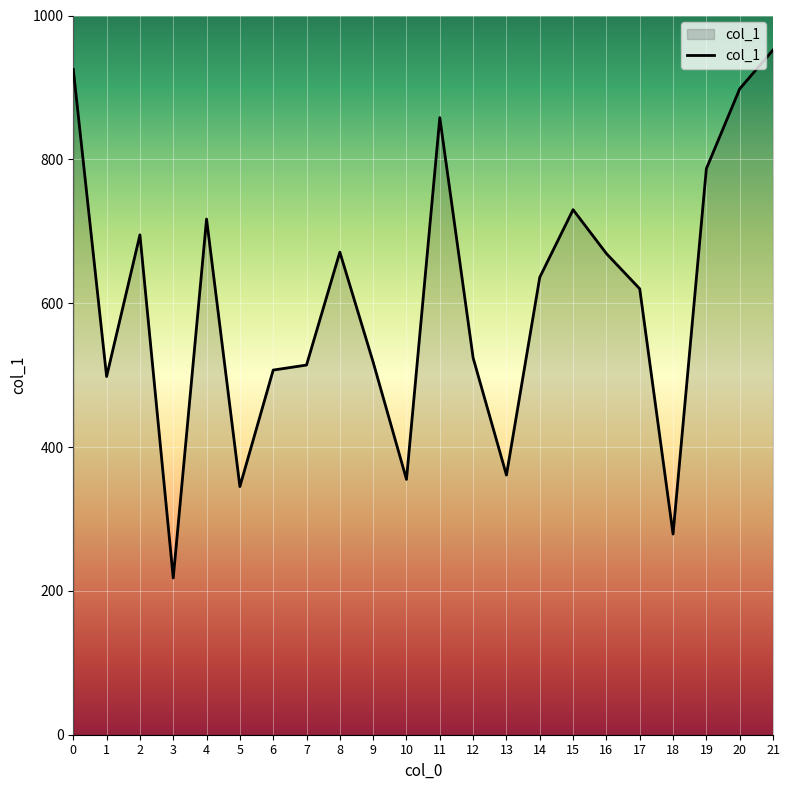

True or false: the data has more than 0 interior local peaks.

True